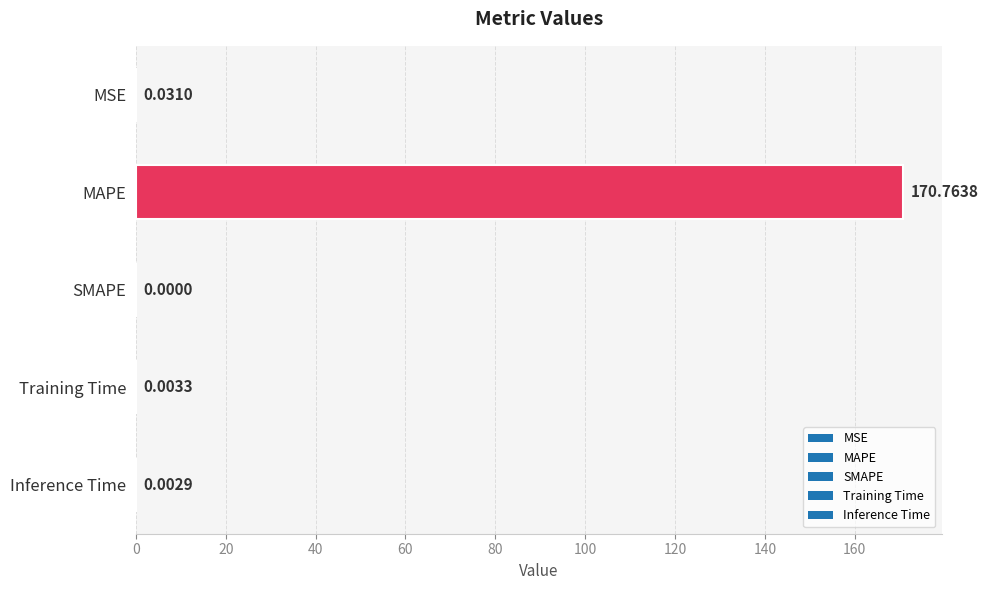

Between Training Time and SMAPE, which is larger?

Training Time